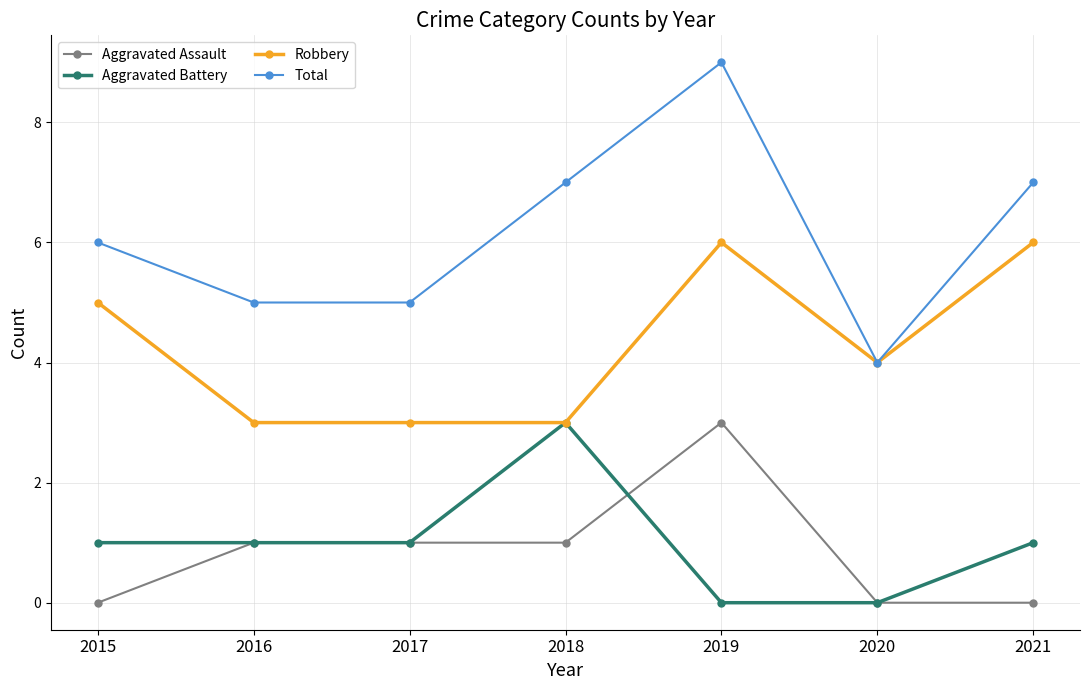

In Total, how many points are higher than both neighbors (excluding endpoints)?

1